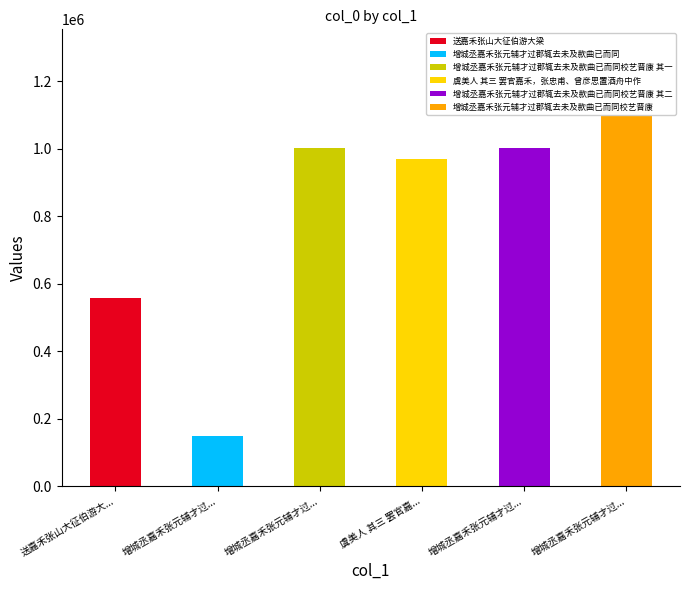

Does the chart contain any negative values?

No